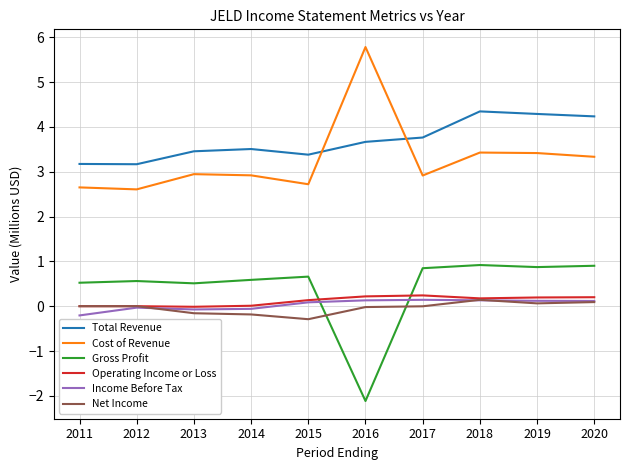

What is the lowest value of the Total Revenue series?

3.2